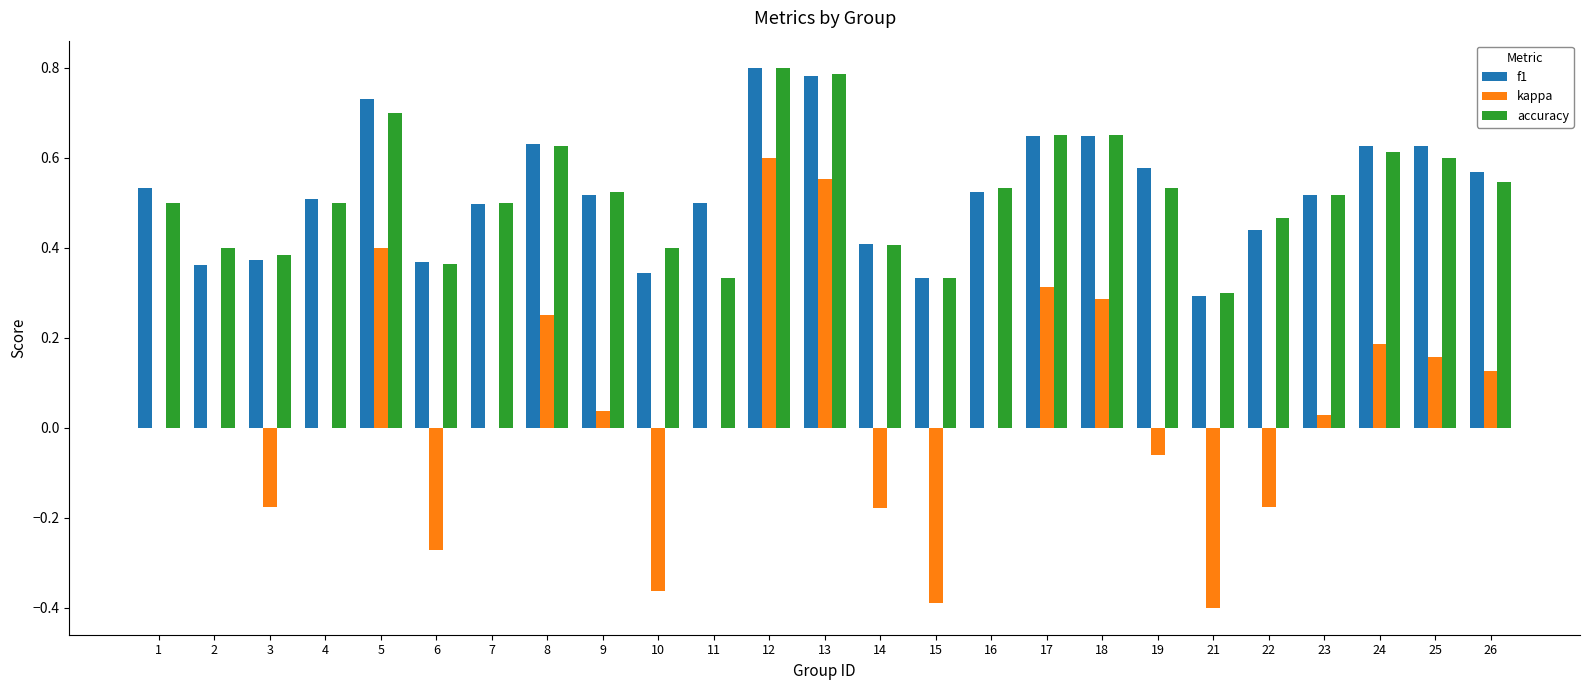

How many groups of bars are there?

25